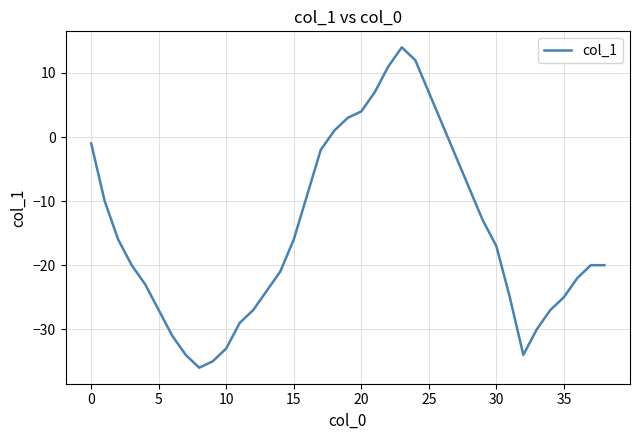

What is the difference between the maximum and minimum values?

50